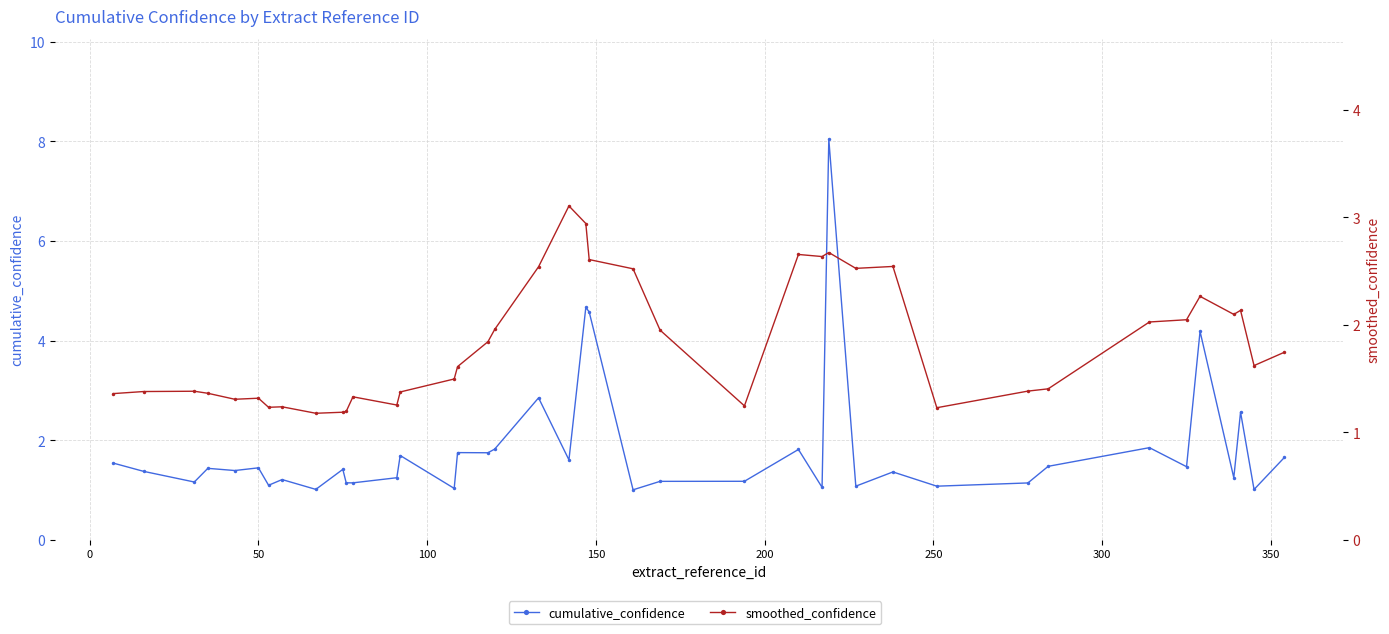

How many intersections are there between smoothed_confidence and cumulative_confidence?

21